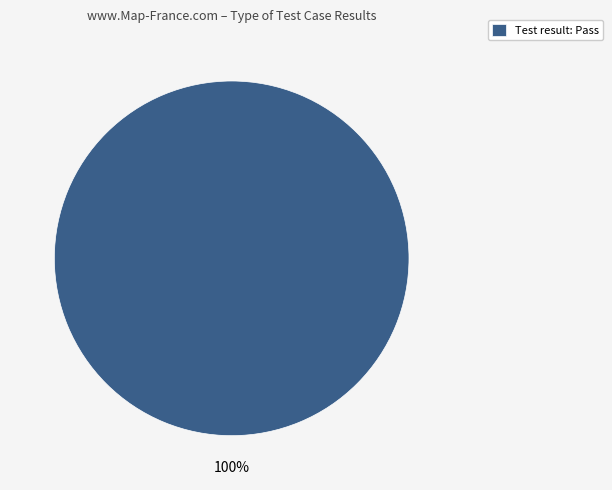

What percentage is the Test result: Pass slice, to the nearest percent?

100%